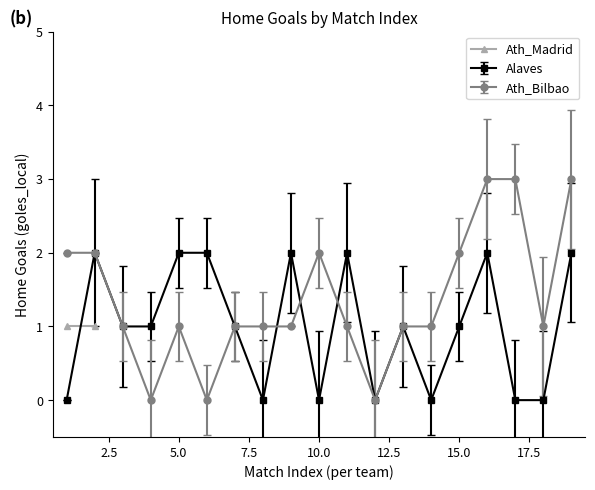

True or false: Ath_Bilbao has more than 0 interior local peaks.

True